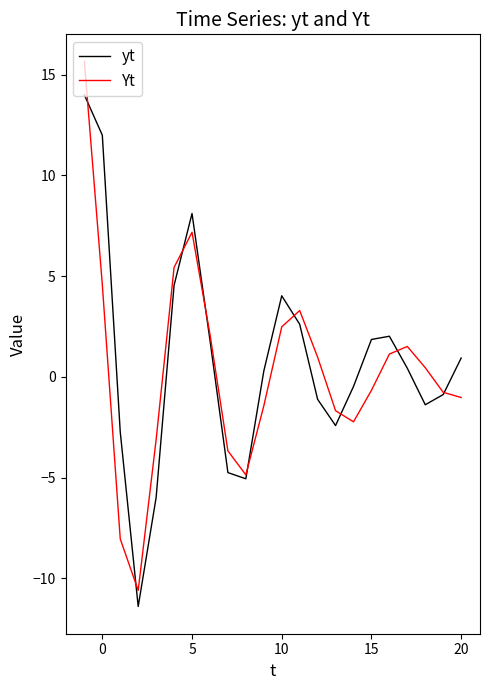

What are all the series names shown in the legend?

yt, Yt